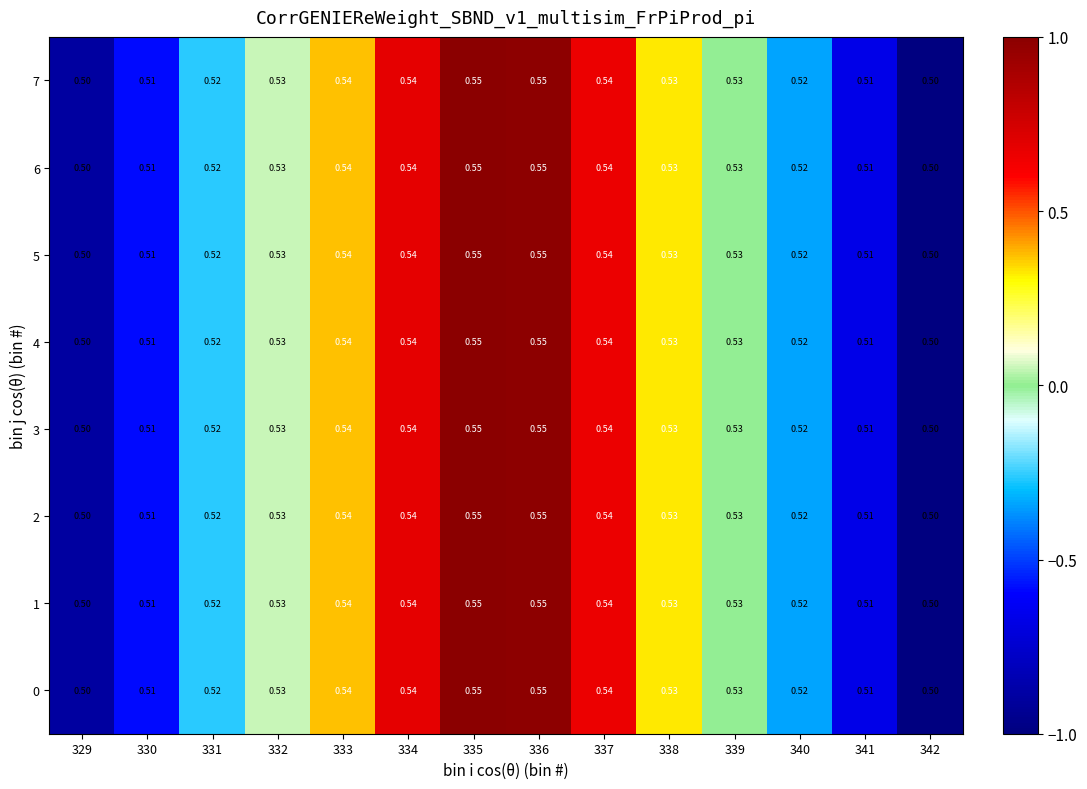

Is the value of 3 at 340 greater than the value of 1 at 334?

No